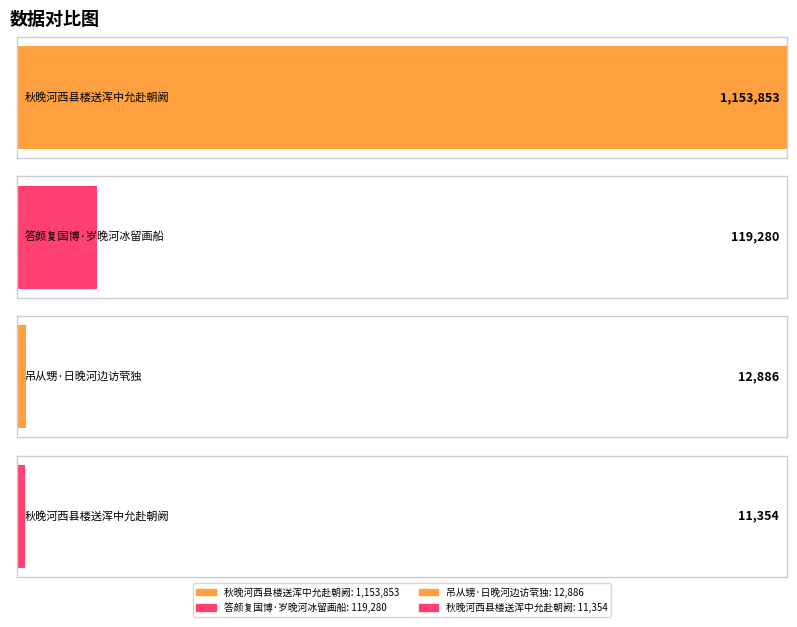

List the labels in order of value, smallest first.

秋晚河西县楼送浑中允赴朝阙, 吊从甥·日晚河边访茕独, 答颜复国博·岁晚河冰留画船, 秋晚河西县楼送浑中允赴朝阙